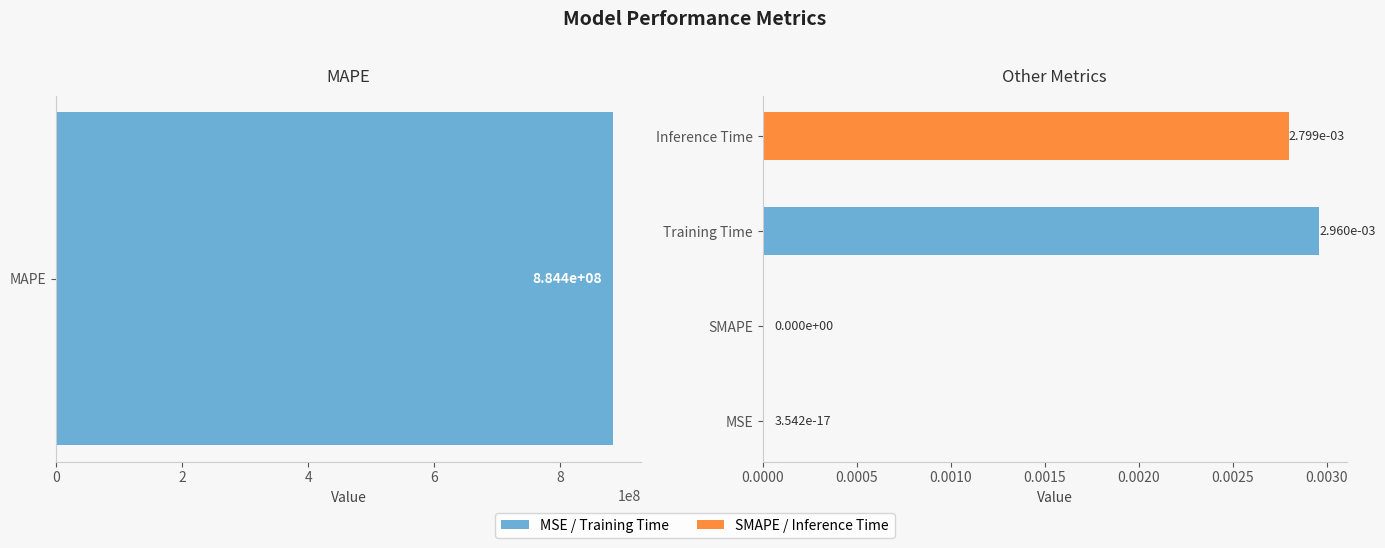

The value at 6 is 0.0. True or false?

False